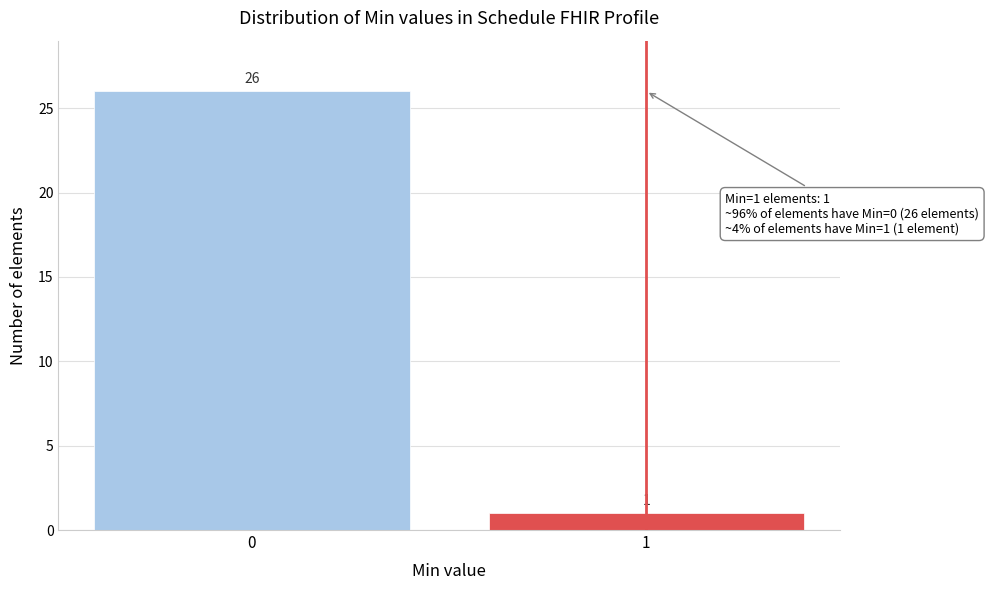

Reading left to right, list all the values displayed in this chart.

26	1